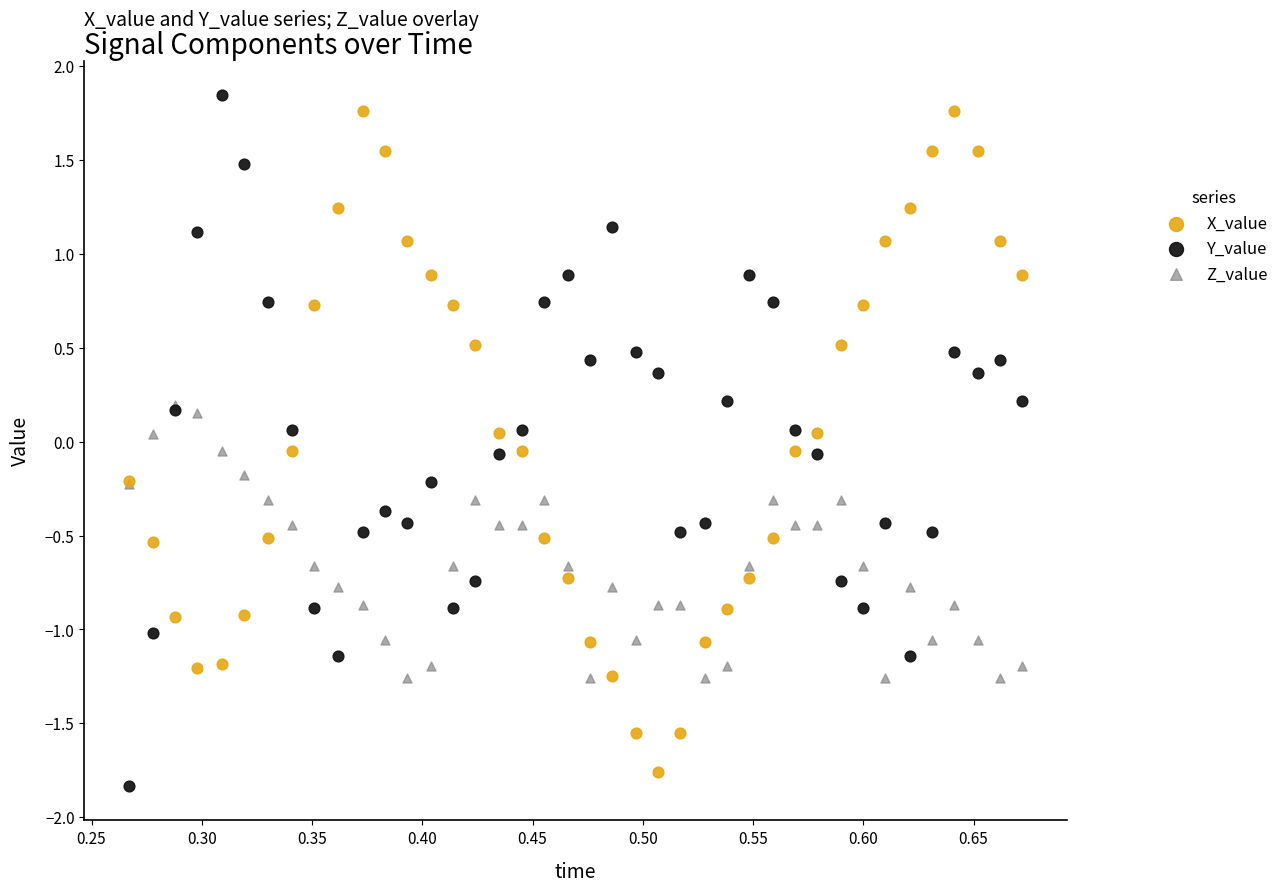

What are all the series names shown in the legend?

X_value, Y_value, Z_value